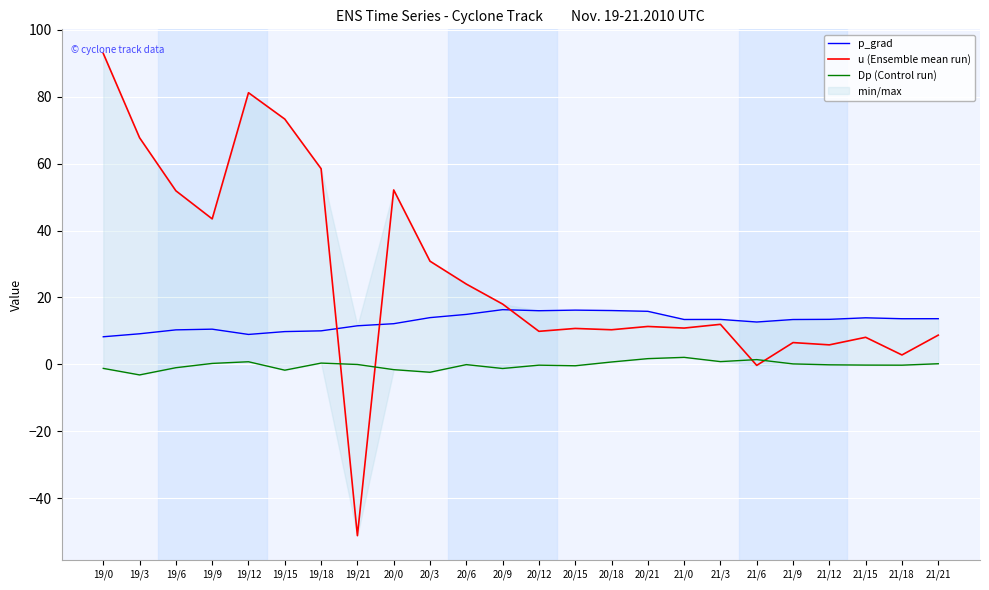

At which category is the sum across all series the highest?

19/0